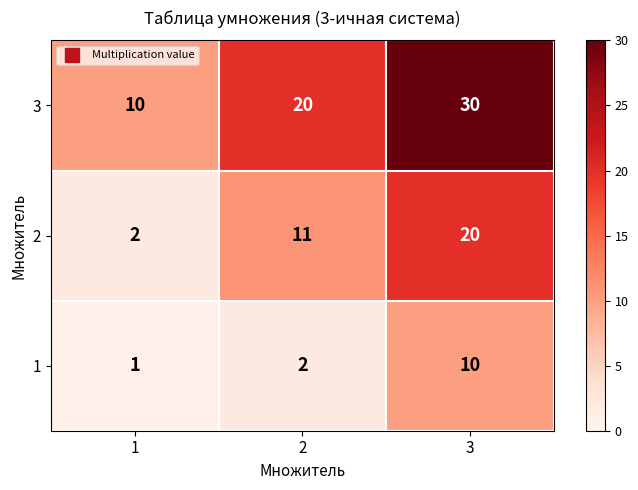

Reading right to left, extract all data points from this chart.

3: 3=30	2=20	1=10
2: 3=20	2=11	1=2
1: 3=10	2=2	1=1